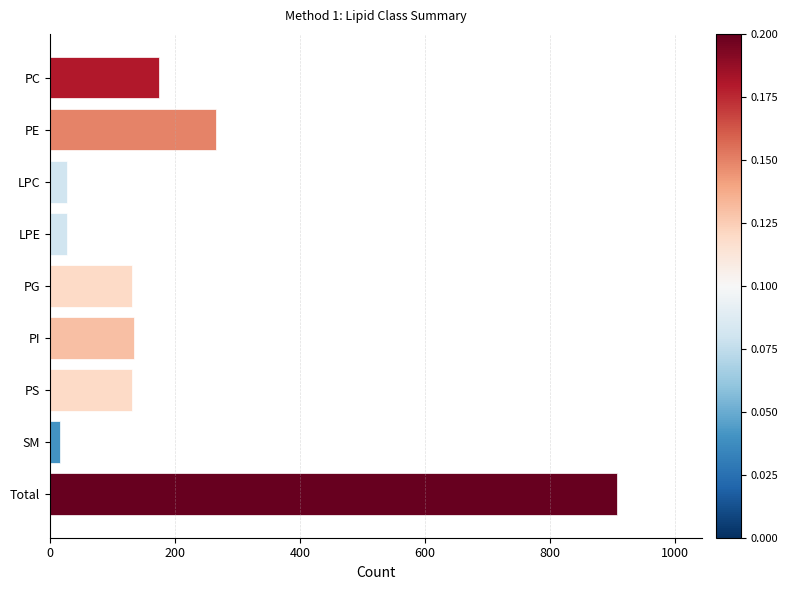

Is it true that the value at PS is 132?

True